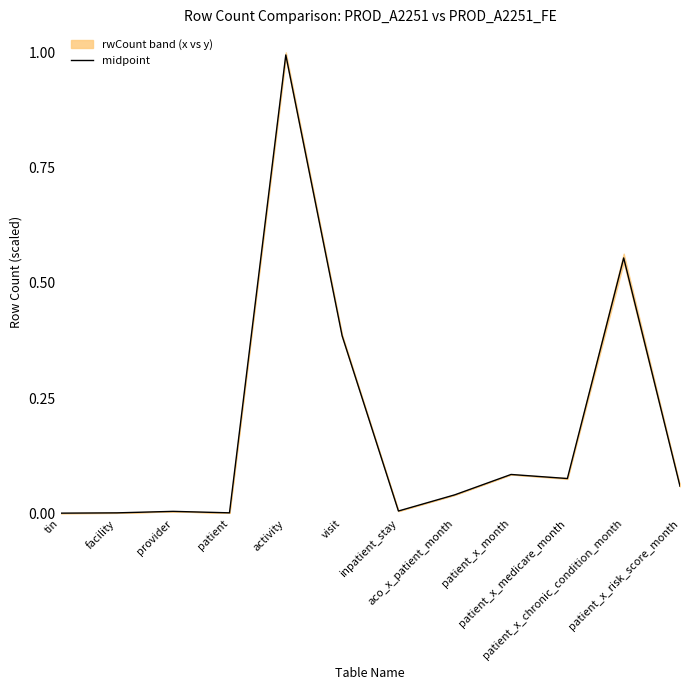

Reading left to right, extract all data points from this chart.

tin=0.0	facility=0.0	provider=0.0	patient=0.0	activity=1.0	visit=0.4	inpatient_stay=0.0	aco_x_patient_month=0.0	patient_x_month=0.1	patient_x_medicare_month=0.1	patient_x_chronic_condition_month=0.6	patient_x_risk_score_month=0.1